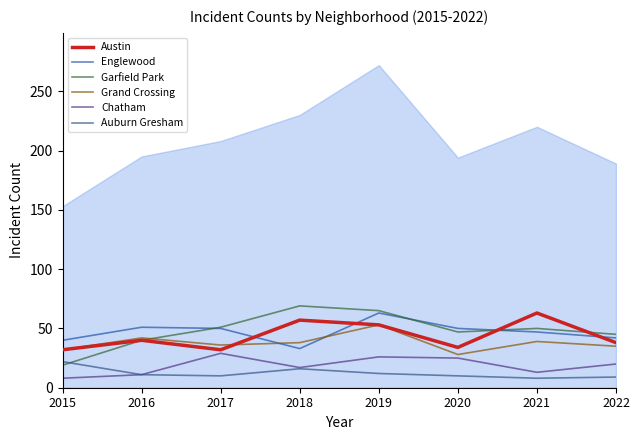

What is the difference between the Chatham values at 2022 and 2016?

9